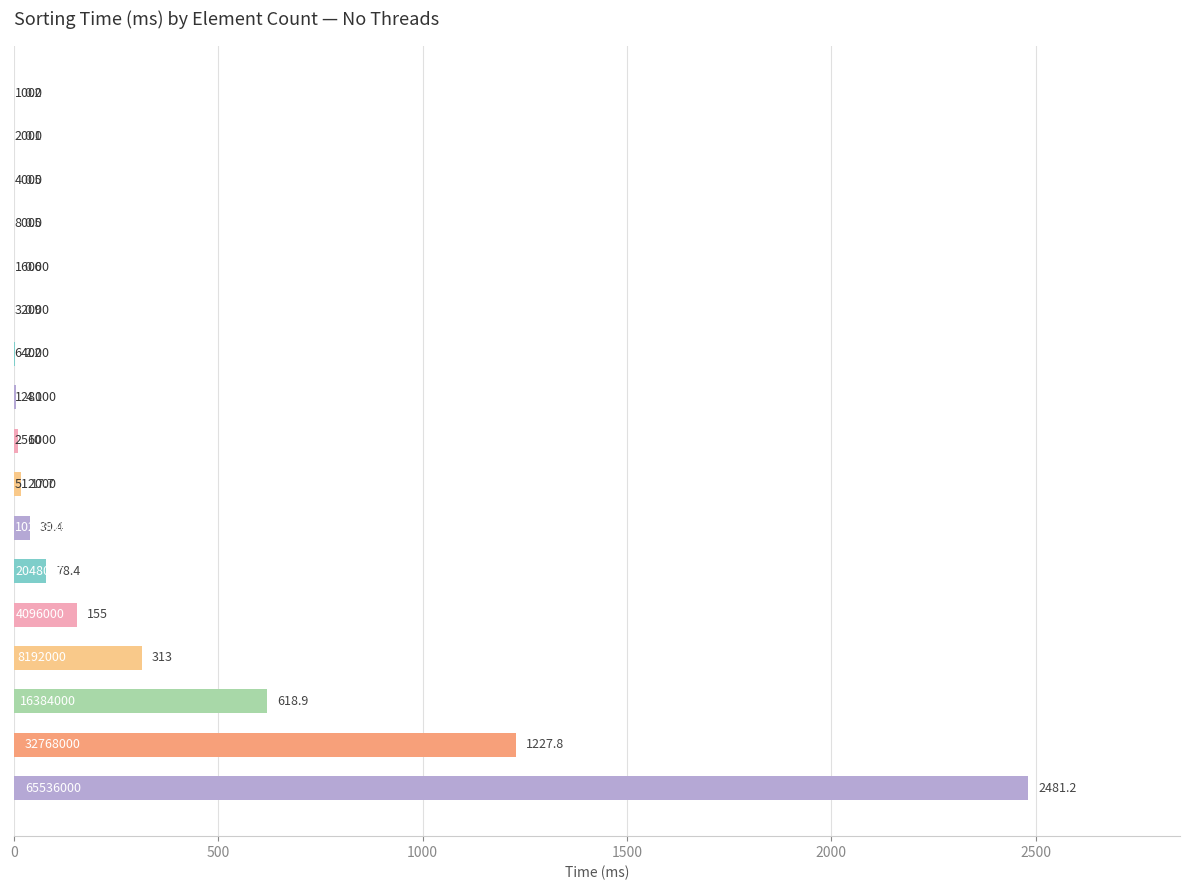

What is the maximum value shown in the chart?

2481.2